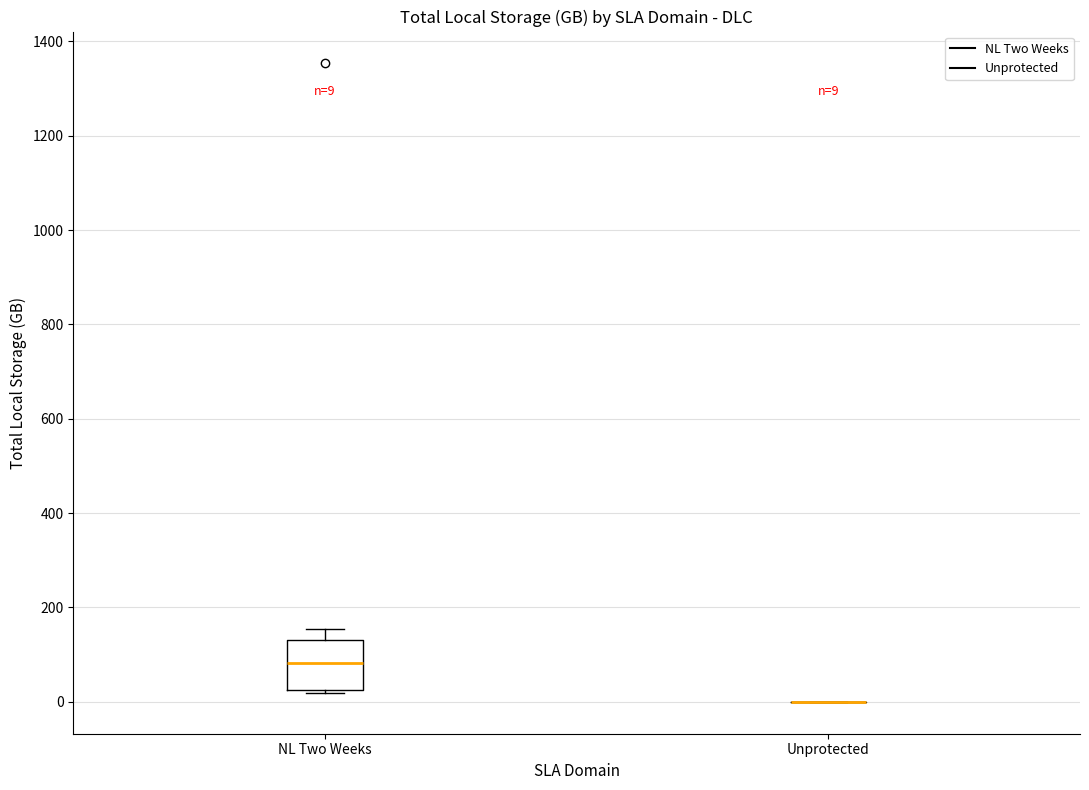

Comparing the boxes themselves (not the whiskers), which one is the tallest?

NL Two Weeks